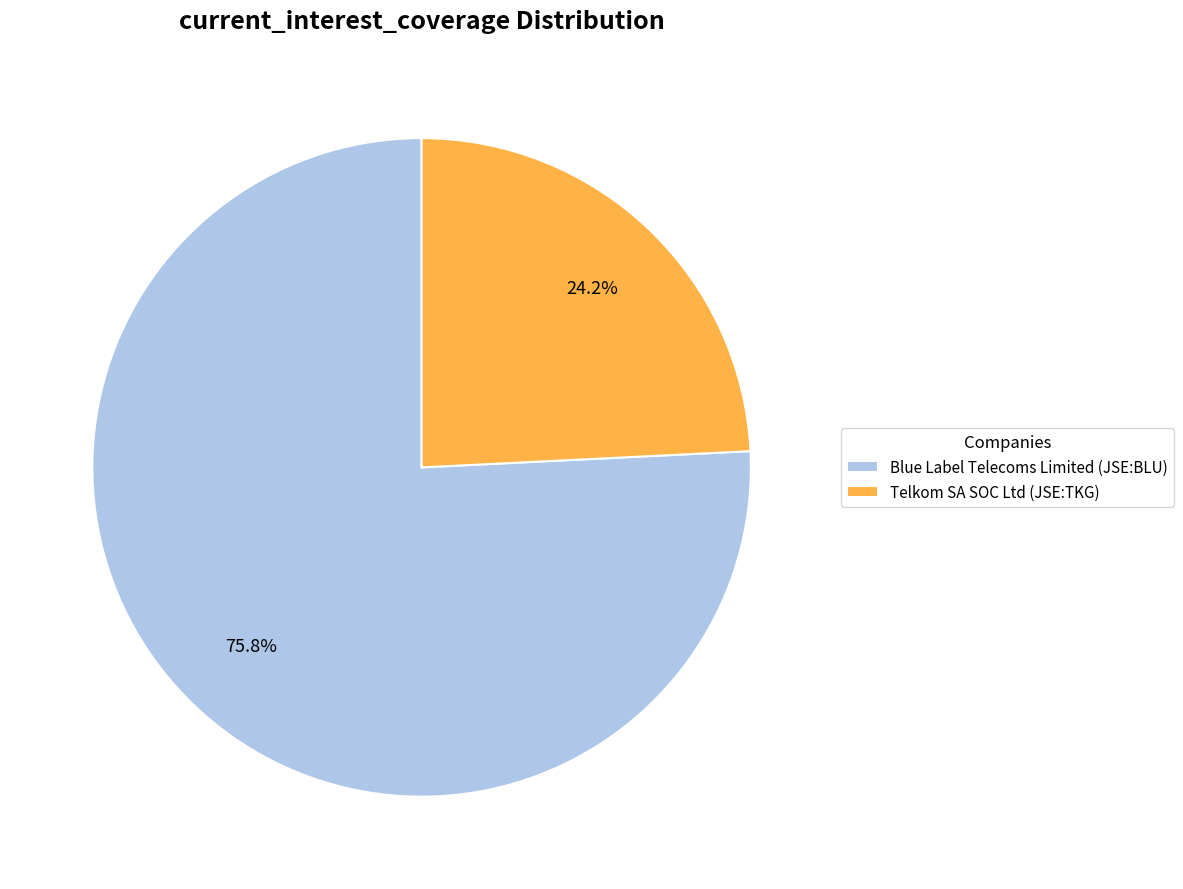

What percentage is NOT represented by Blue Label Telecoms Limited (JSE:BLU)?

24.2%